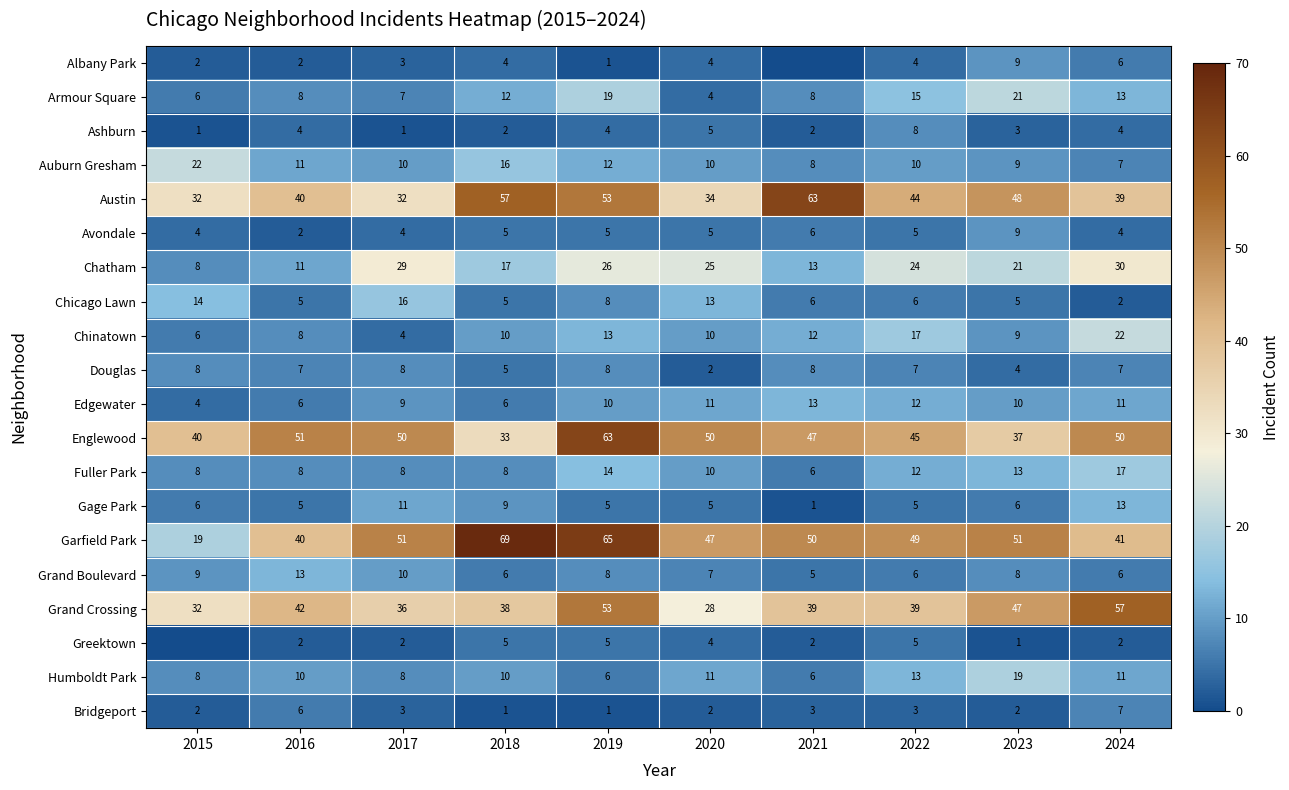

At which label does Chatham first exceed 24?

2017